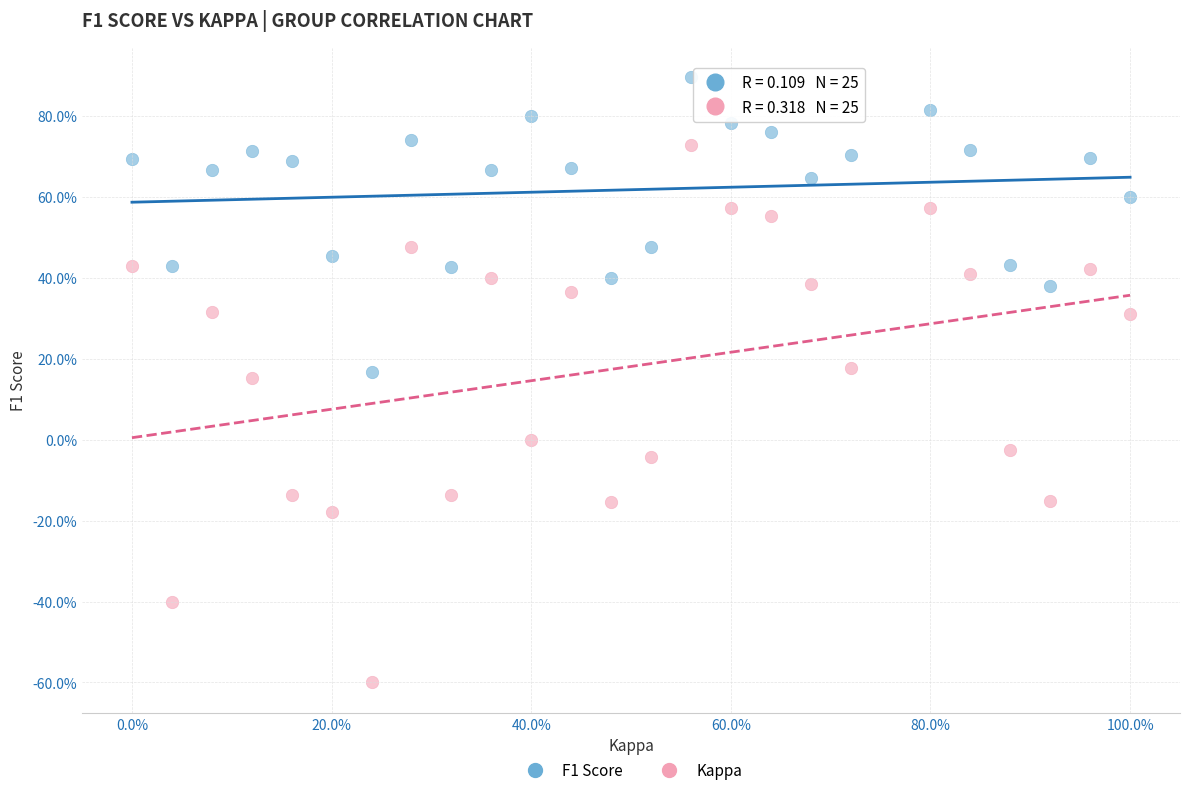

Which series has the widest spread of Y values?

Kappa